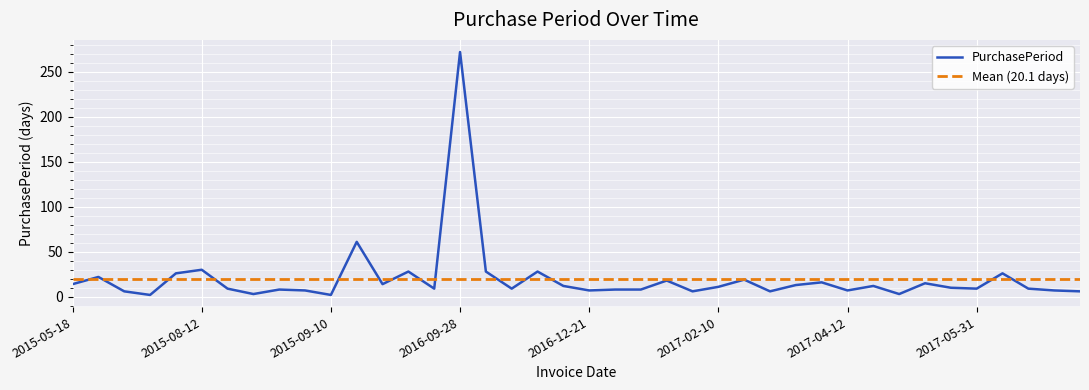

How many points are lower than both their immediate neighbors (excluding endpoints)?

12